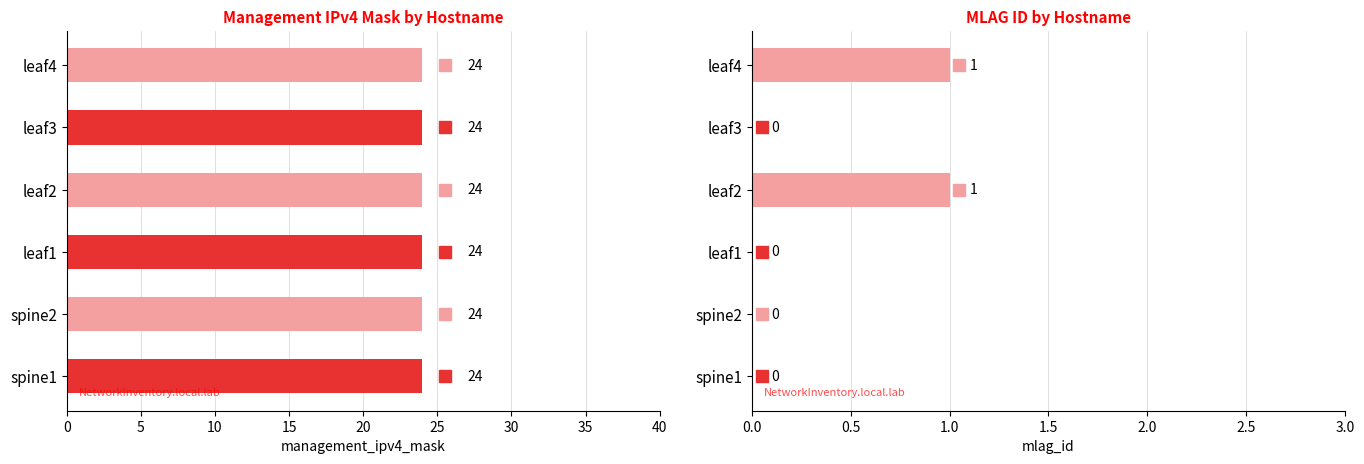

At how many categories does at least one series exceed 0?

6